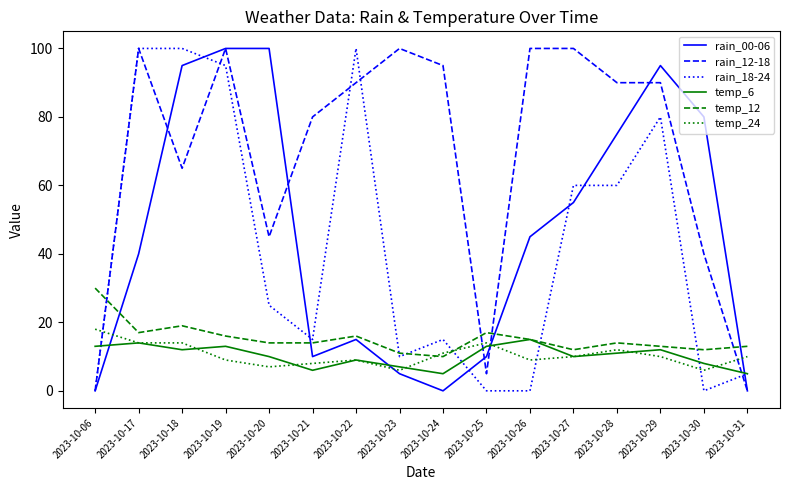

What value does the temp_6 series have at 2023-10-29, to the nearest 10?

10